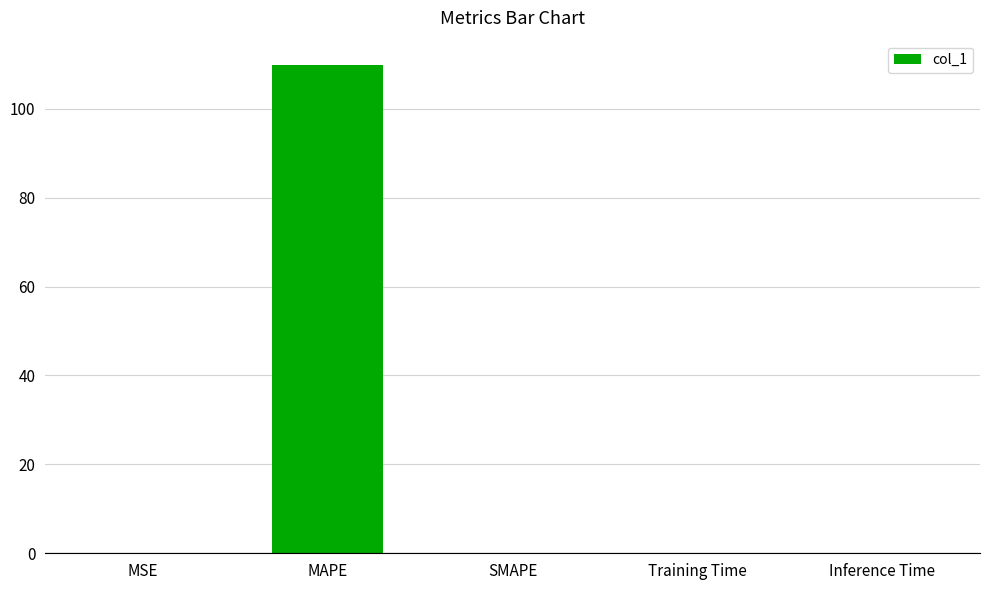

Between MAPE and Inference Time, which is larger?

MAPE